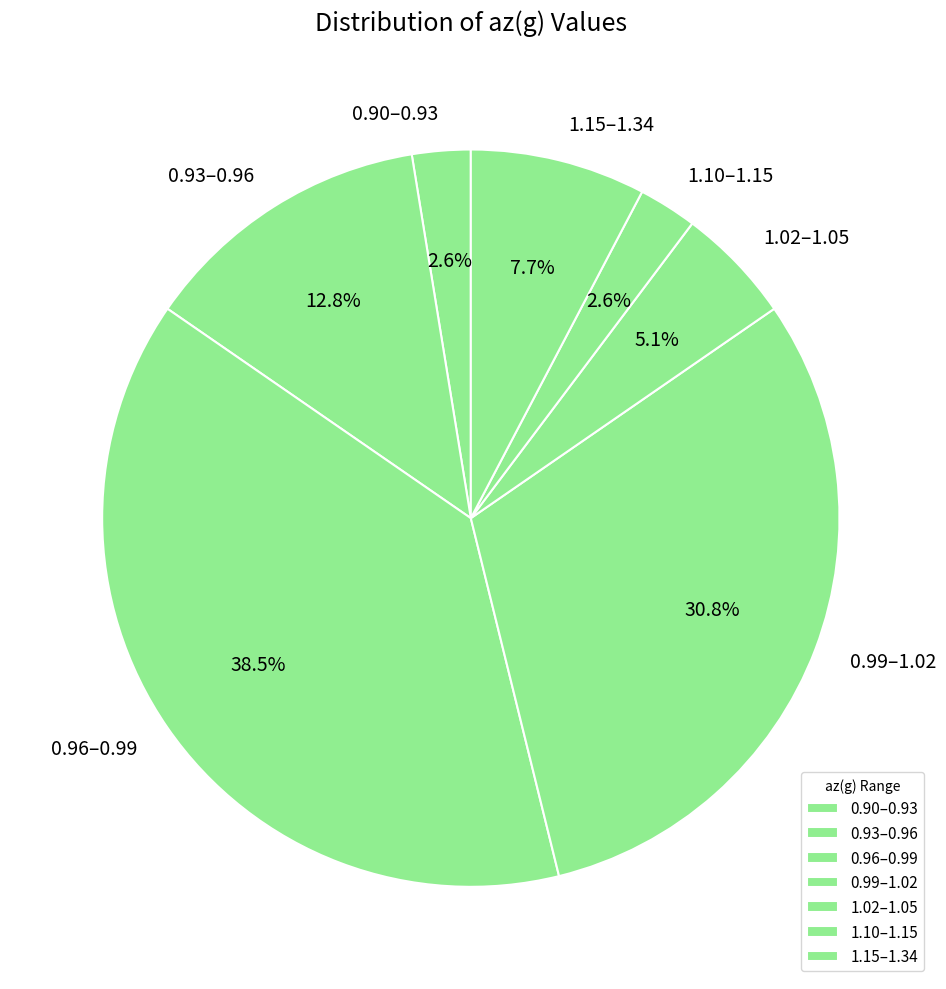

How many segments does this pie chart have?

7